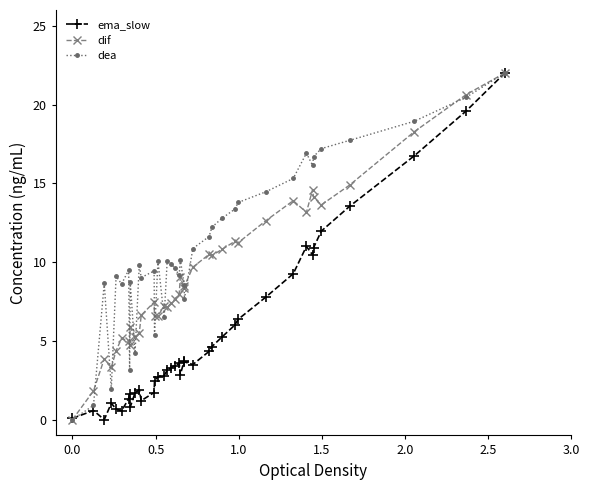

Rank the series by their average value, from lowest to highest.

ema_slow, dif, dea